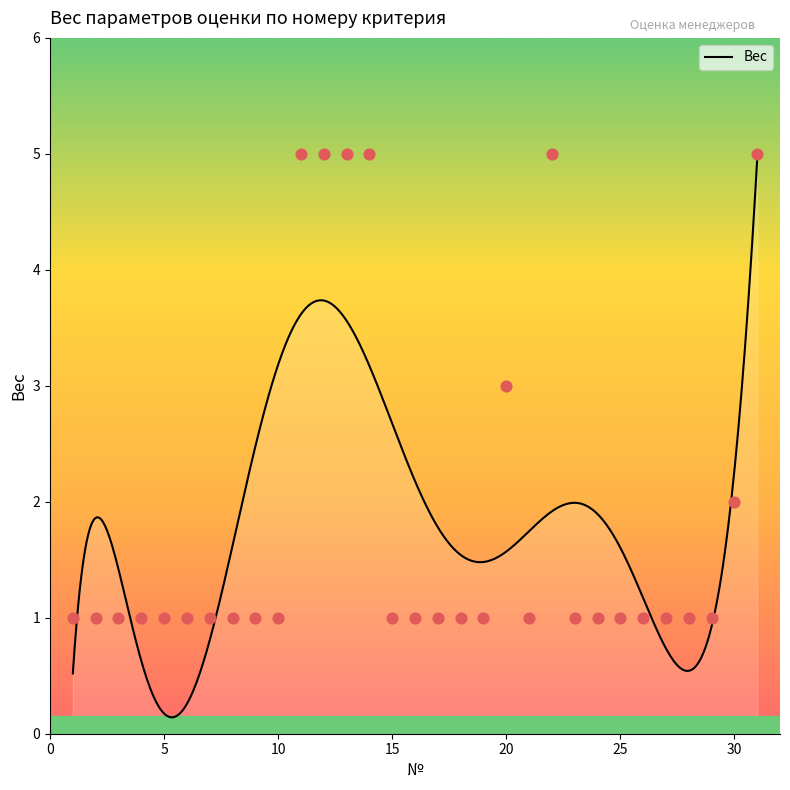

What is the ratio of the value at 2 to the value at 7?

1.0